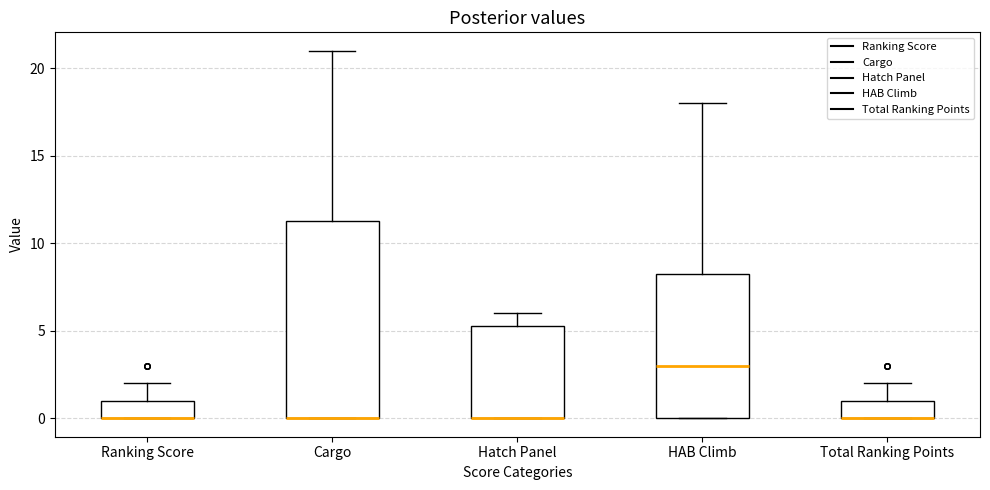

Reading left to right, transcribe this box plot: for each box, give where its median line is, the range the box spans, and where its two whiskers end, as read against the y-axis. The values are not printed on the chart, so give them approximately, as read against the axis.

Ranking Score: median 0.0 (drawn on the box's lower edge), box 0.0 to 1.0, whiskers 0.0 to 2.0
Cargo: median 0.0 (drawn on the box's lower edge), box 0.0 to 11.5, whiskers 0.0 to 21.0
Hatch Panel: median 0.0 (drawn on the box's lower edge), box 0.0 to 5.5, whiskers 0.0 to 6.0
HAB Climb: median 3.0, box 0.0 to 8.5, whiskers 0.0 to 18.0
Total Ranking Points: median 0.0 (drawn on the box's lower edge), box 0.0 to 1.0, whiskers 0.0 to 2.0